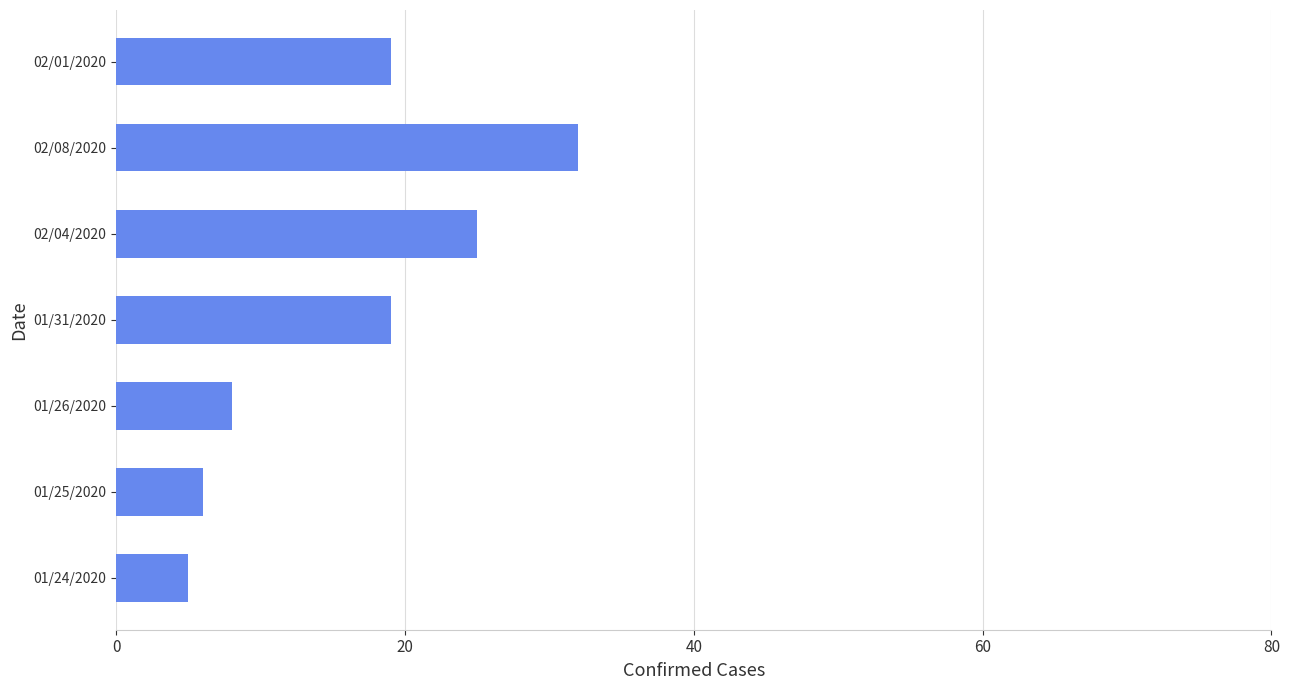

The chart shows a value of 5 at 01/26/2020. True or false?

False